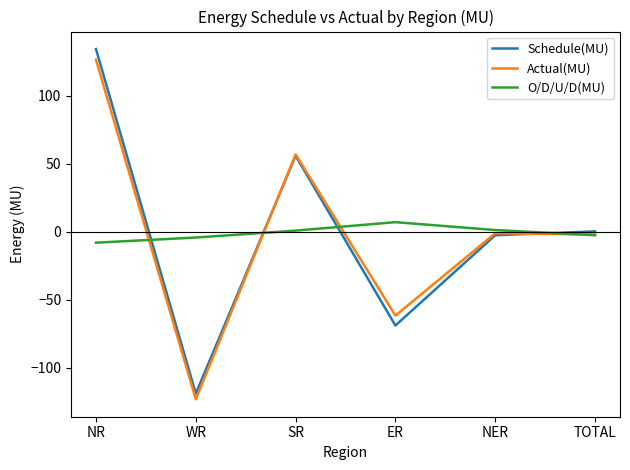

What is the sum of all O/D/U/D(MU) values?

-4.8